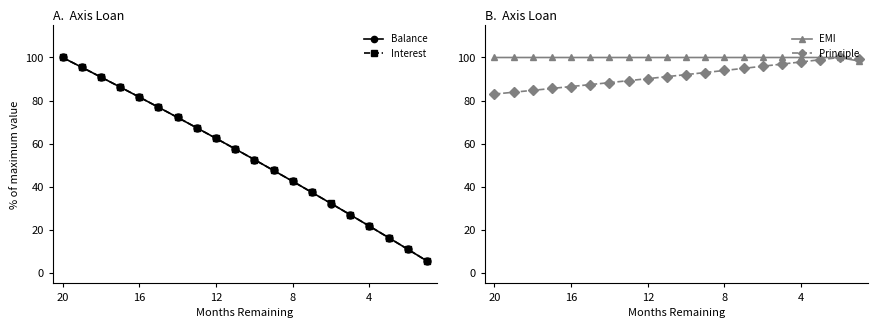

What is the average value of the Interest series?

54.2